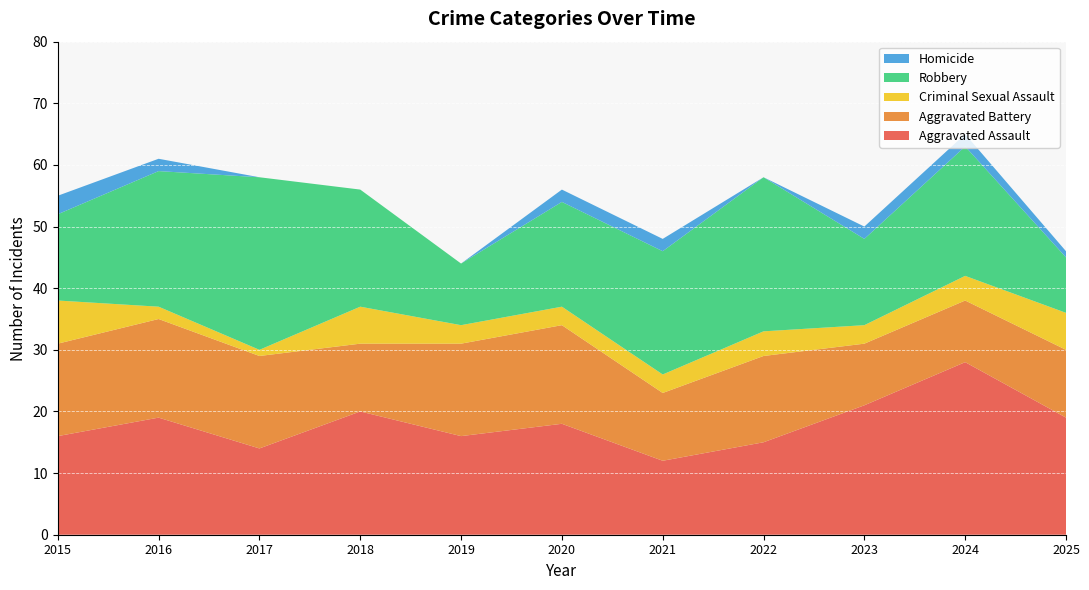

Reading right to left, what are all the values shown in this chart?

Aggravated Assault: 2025=19	2024=28	2023=21	2022=15	2021=12	2020=18	2019=16	2018=20	2017=14	2016=19	2015=16
Aggravated Battery: 2025=11	2024=10	2023=10	2022=14	2021=11	2020=16	2019=15	2018=11	2017=15	2016=16	2015=15
Criminal Sexual Assault: 2025=6	2024=4	2023=3	2022=4	2021=3	2020=3	2019=3	2018=6	2017=1	2016=2	2015=7
Robbery: 2025=9	2024=21	2023=14	2022=25	2021=20	2020=17	2019=10	2018=19	2017=28	2016=22	2015=14
Homicide: 2025=1	2024=2	2023=2	2022=0	2021=2	2020=2	2019=0	2018=0	2017=0	2016=2	2015=3